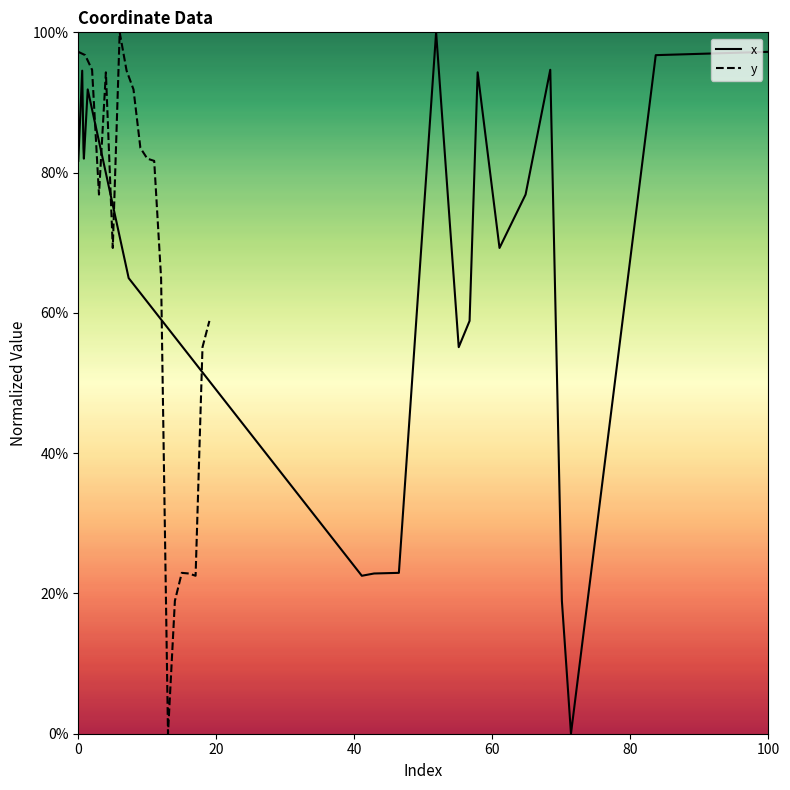

True or false: y and x intersect in this chart.

True